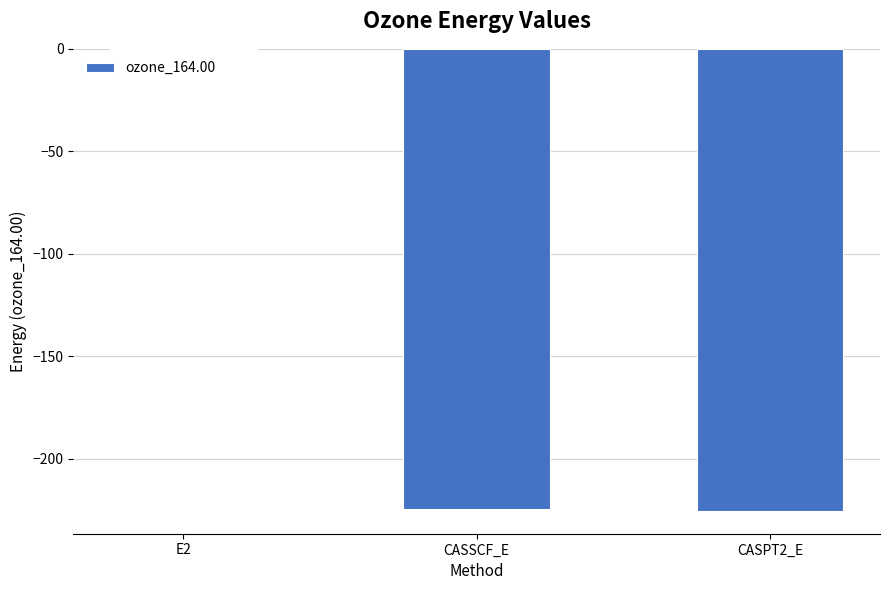

True or false: the data shows -225.2 at CASPT2_E.

True